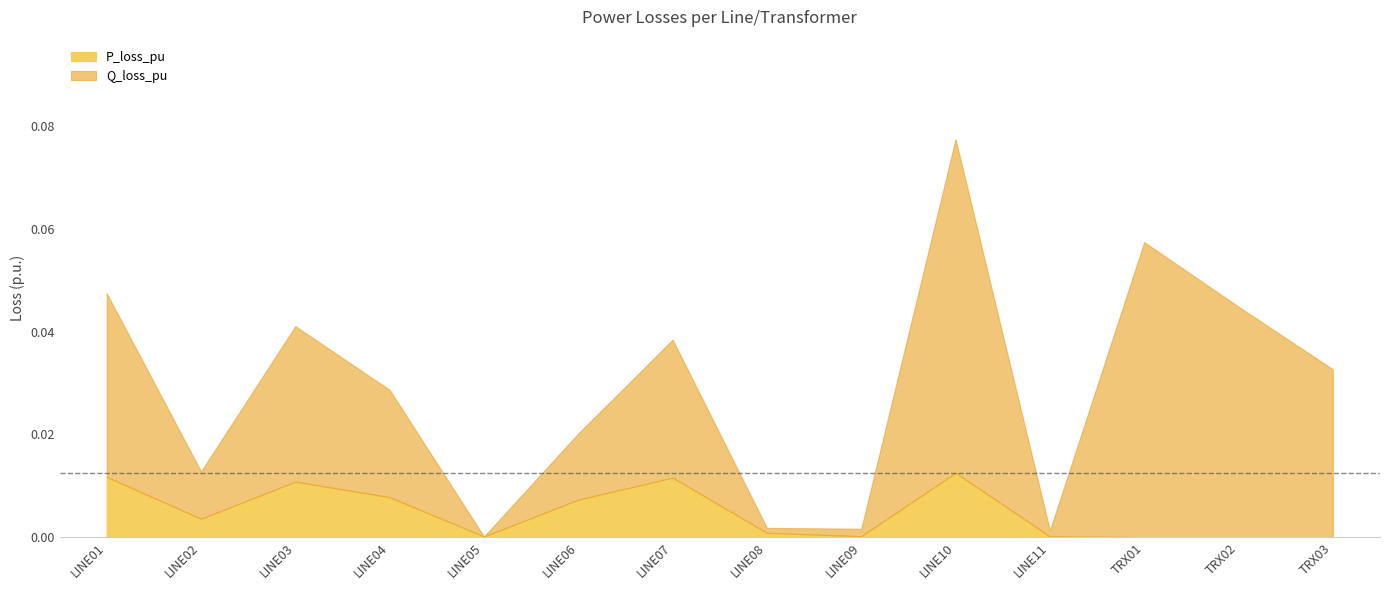

List the labels in order of P_loss_pu value, largest first.

LINE10, LINE01, LINE07, LINE03, LINE04, LINE06, LINE02, LINE08, LINE09, LINE11, LINE05, TRX02, TRX01, TRX03